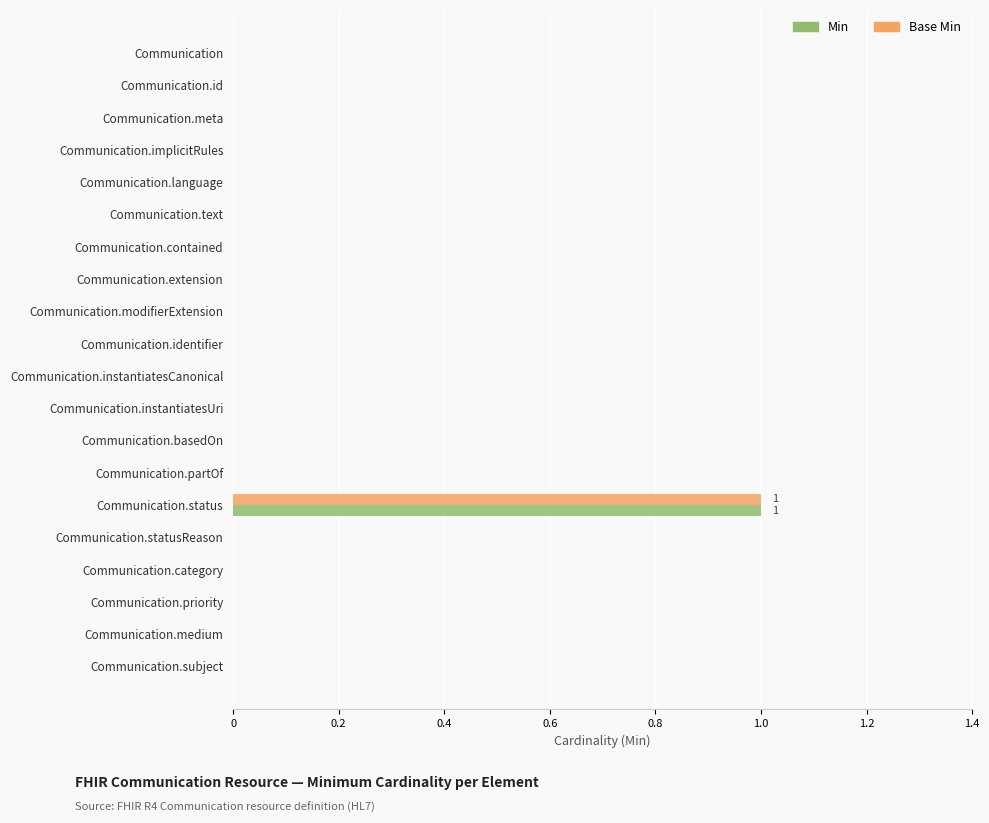

The Min series shows 0 at Communication.extension. True or false?

True